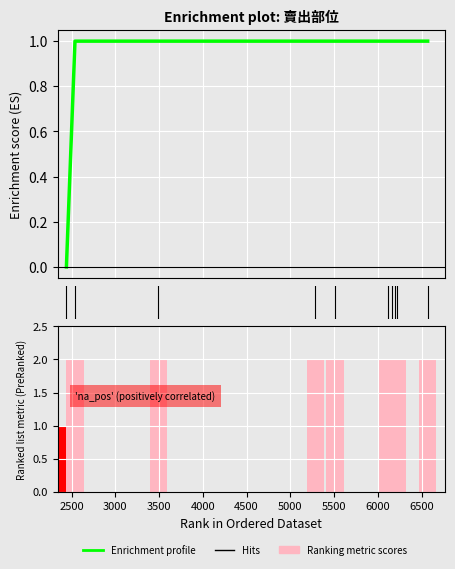

At which label is the value closest to 0?

2441